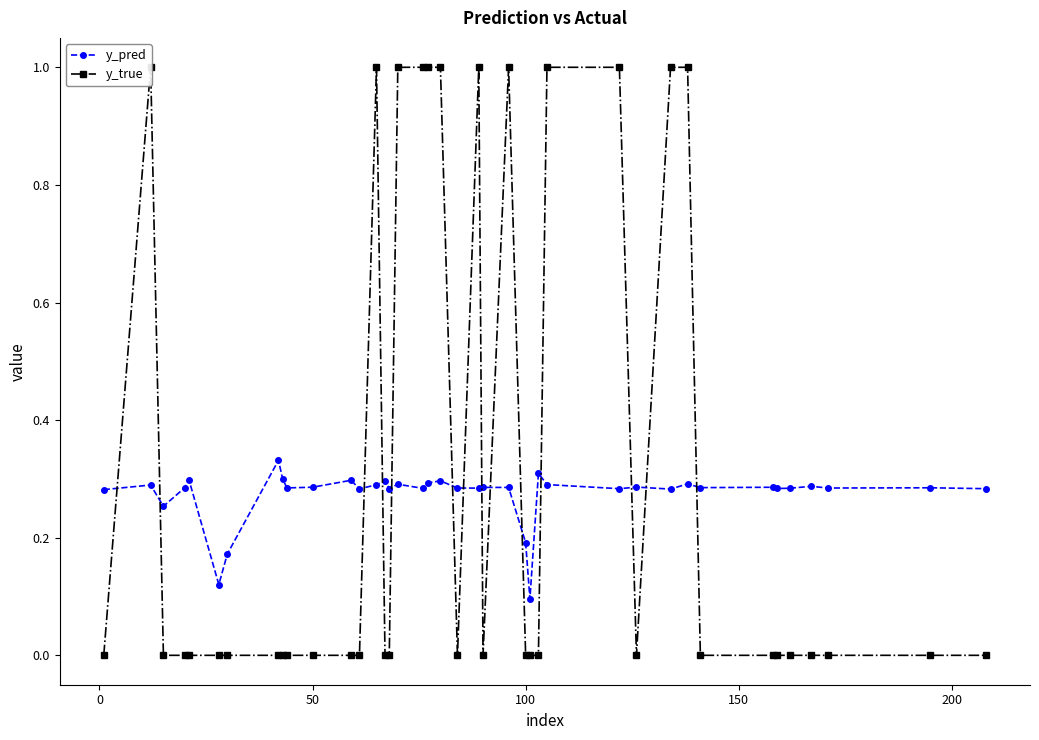

Does the chart display data point markers on the line(s)?

Yes